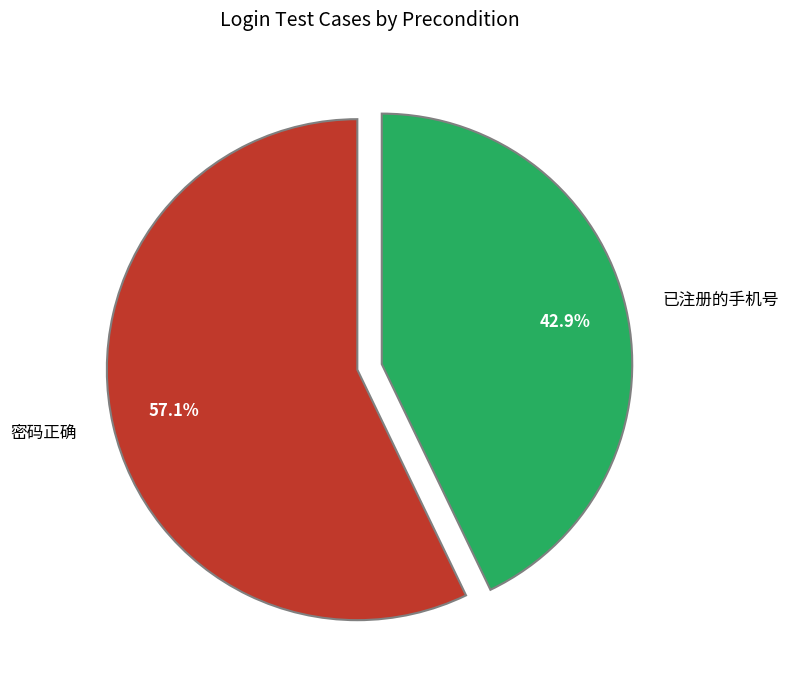

Does 已注册的手机号 represent more than half of the total?

No